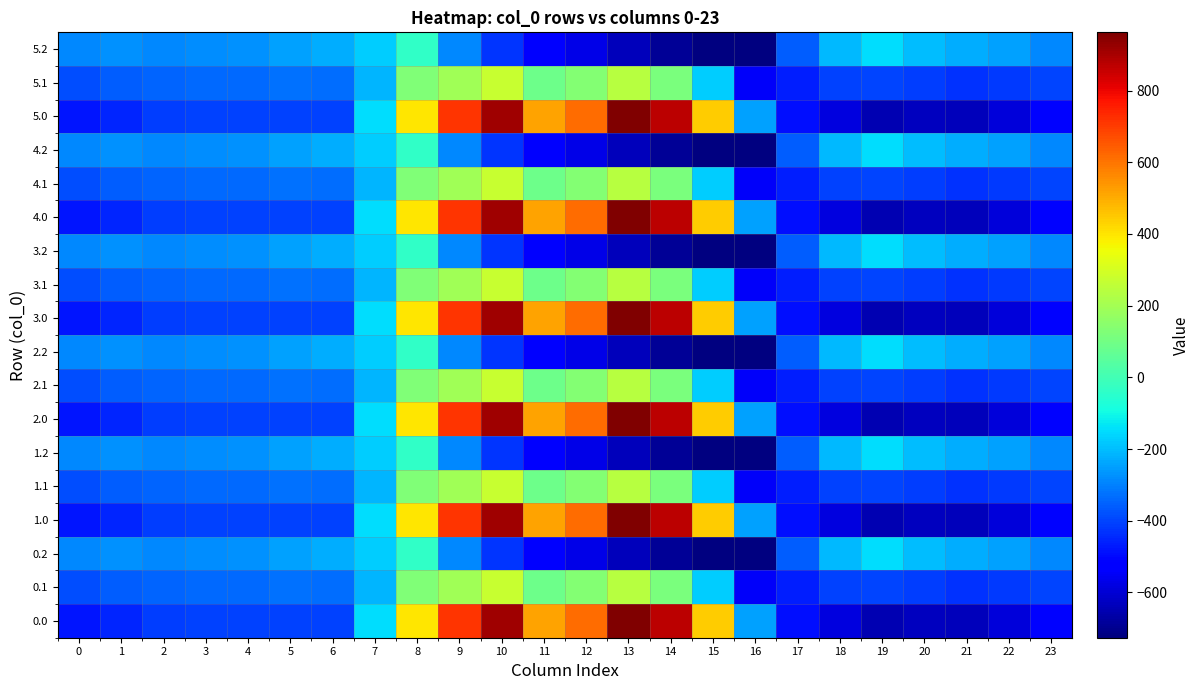

Reading left to right, what are all the values shown in this chart?

0.0: 0=-482.0	1=-449.5	2=-410.3	3=-404.4	4=-404.9	5=-403.8	6=-408.0	7=-150.1	8=395.3	9=716.9	10=916.2	11=516.0	12=619.4	13=962.7	14=870.3	15=443.0	16=-250.9	17=-494.8	18=-586.7	19=-649.2	20=-629.9	21=-638.4	22=-592.3	23=-511.3
0.1: 0=-384.6	1=-361.1	2=-347.9	3=-342.7	4=-339.6	5=-325.7	6=-332.2	7=-217.1	8=125.2	9=191.1	10=274.1	11=87.0	12=134.6	13=241.5	14=113.7	15=-173.1	16=-547.3	17=-466.6	18=-405.4	19=-400.2	20=-414.5	21=-432.4	22=-419.9	23=-399.4
0.2: 0=-287.1	1=-272.7	2=-285.5	3=-281.0	4=-274.4	5=-245.0	6=-228.8	7=-176.6	8=-35.3	9=-288.5	10=-423.5	11=-520.6	12=-571.2	13=-640.4	14=-687.4	15=-725.8	16=-726.6	17=-362.4	18=-210.0	19=-151.0	20=-199.2	21=-226.4	22=-247.4	23=-287.5
1.0: 0=-482.0	1=-449.5	2=-410.3	3=-404.4	4=-404.9	5=-403.8	6=-408.0	7=-150.1	8=395.3	9=716.9	10=916.2	11=516.0	12=619.4	13=962.7	14=870.3	15=443.0	16=-250.9	17=-494.8	18=-586.7	19=-649.2	20=-629.9	21=-638.4	22=-592.3	23=-511.3
1.1: 0=-384.6	1=-361.1	2=-347.9	3=-342.7	4=-339.6	5=-325.7	6=-332.2	7=-217.1	8=125.2	9=191.1	10=274.1	11=87.0	12=134.6	13=241.5	14=113.7	15=-173.1	16=-547.3	17=-466.6	18=-405.4	19=-400.2	20=-414.5	21=-432.4	22=-419.9	23=-399.4
1.2: 0=-287.1	1=-272.7	2=-285.5	3=-281.0	4=-274.4	5=-245.0	6=-228.8	7=-176.6	8=-35.3	9=-288.5	10=-423.5	11=-520.6	12=-571.2	13=-640.4	14=-687.4	15=-725.8	16=-726.6	17=-362.4	18=-210.0	19=-151.0	20=-199.2	21=-226.4	22=-247.4	23=-287.5
2.0: 0=-482.0	1=-449.5	2=-410.3	3=-404.4	4=-404.9	5=-403.8	6=-408.0	7=-150.1	8=395.3	9=716.9	10=916.2	11=516.0	12=619.4	13=962.7	14=870.3	15=443.0	16=-250.9	17=-494.8	18=-586.7	19=-649.2	20=-629.9	21=-638.4	22=-592.3	23=-511.3
2.1: 0=-384.6	1=-361.1	2=-347.9	3=-342.7	4=-339.6	5=-325.7	6=-332.2	7=-217.1	8=125.2	9=191.1	10=274.1	11=87.0	12=134.6	13=241.5	14=113.7	15=-173.1	16=-547.3	17=-466.6	18=-405.4	19=-400.2	20=-414.5	21=-432.4	22=-419.9	23=-399.4
2.2: 0=-287.1	1=-272.7	2=-285.5	3=-281.0	4=-274.4	5=-245.0	6=-228.8	7=-176.6	8=-35.3	9=-288.5	10=-423.5	11=-520.6	12=-571.2	13=-640.4	14=-687.4	15=-725.8	16=-726.6	17=-362.4	18=-210.0	19=-151.0	20=-199.2	21=-226.4	22=-247.4	23=-287.5
3.0: 0=-482.0	1=-449.5	2=-410.3	3=-404.4	4=-404.9	5=-403.8	6=-408.0	7=-150.1	8=395.3	9=716.9	10=916.2	11=516.0	12=619.4	13=962.7	14=870.3	15=443.0	16=-250.9	17=-494.8	18=-586.7	19=-649.2	20=-629.9	21=-638.4	22=-592.3	23=-511.3
3.1: 0=-384.6	1=-361.1	2=-347.9	3=-342.7	4=-339.6	5=-325.7	6=-332.2	7=-217.1	8=125.2	9=191.1	10=274.1	11=87.0	12=134.6	13=241.5	14=113.7	15=-173.1	16=-547.3	17=-466.6	18=-405.4	19=-400.2	20=-414.5	21=-432.4	22=-419.9	23=-399.4
3.2: 0=-287.1	1=-272.7	2=-285.5	3=-281.0	4=-274.4	5=-245.0	6=-228.8	7=-176.6	8=-35.3	9=-288.5	10=-423.5	11=-520.6	12=-571.2	13=-640.4	14=-687.4	15=-725.8	16=-726.6	17=-362.4	18=-210.0	19=-151.0	20=-199.2	21=-226.4	22=-247.4	23=-287.5
4.0: 0=-482.0	1=-449.5	2=-410.3	3=-404.4	4=-404.9	5=-403.8	6=-408.0	7=-150.1	8=395.3	9=716.9	10=916.2	11=516.0	12=619.4	13=962.7	14=870.3	15=443.0	16=-250.9	17=-494.8	18=-586.7	19=-649.2	20=-629.9	21=-638.4	22=-592.3	23=-511.3
4.1: 0=-384.6	1=-361.1	2=-347.9	3=-342.7	4=-339.6	5=-325.7	6=-332.2	7=-217.1	8=125.2	9=191.1	10=274.1	11=87.0	12=134.6	13=241.5	14=113.7	15=-173.1	16=-547.3	17=-466.6	18=-405.4	19=-400.2	20=-414.5	21=-432.4	22=-419.9	23=-399.4
4.2: 0=-287.1	1=-272.7	2=-285.5	3=-281.0	4=-274.4	5=-245.0	6=-228.8	7=-176.6	8=-35.3	9=-288.5	10=-423.5	11=-520.6	12=-571.2	13=-640.4	14=-687.4	15=-725.8	16=-726.6	17=-362.4	18=-210.0	19=-151.0	20=-199.2	21=-226.4	22=-247.4	23=-287.5
5.0: 0=-482.0	1=-449.5	2=-410.3	3=-404.4	4=-404.9	5=-403.8	6=-408.0	7=-150.1	8=395.3	9=716.9	10=916.2	11=516.0	12=619.4	13=962.7	14=870.3	15=443.0	16=-250.9	17=-494.8	18=-586.7	19=-649.2	20=-629.9	21=-638.4	22=-592.3	23=-511.3
5.1: 0=-384.6	1=-361.1	2=-347.9	3=-342.7	4=-339.6	5=-325.7	6=-332.2	7=-217.1	8=125.2	9=191.1	10=274.1	11=87.0	12=134.6	13=241.5	14=113.7	15=-173.1	16=-547.3	17=-466.6	18=-405.4	19=-400.2	20=-414.5	21=-432.4	22=-419.9	23=-399.4
5.2: 0=-287.1	1=-272.7	2=-285.5	3=-281.0	4=-274.4	5=-245.0	6=-228.8	7=-176.6	8=-35.3	9=-288.5	10=-423.5	11=-520.6	12=-571.2	13=-640.4	14=-687.4	15=-725.8	16=-726.6	17=-362.4	18=-210.0	19=-151.0	20=-199.2	21=-226.4	22=-247.4	23=-287.5